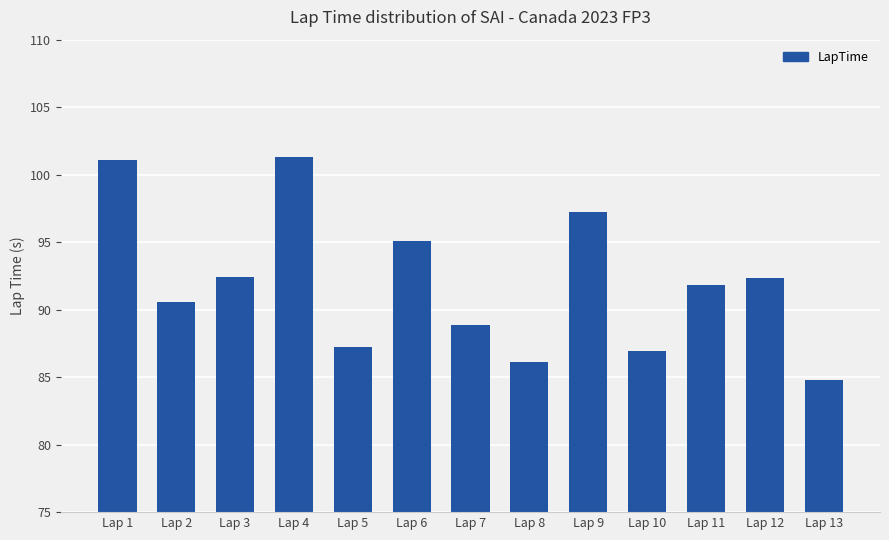

Are the bars grouped side by side (vs. stacked)?

No